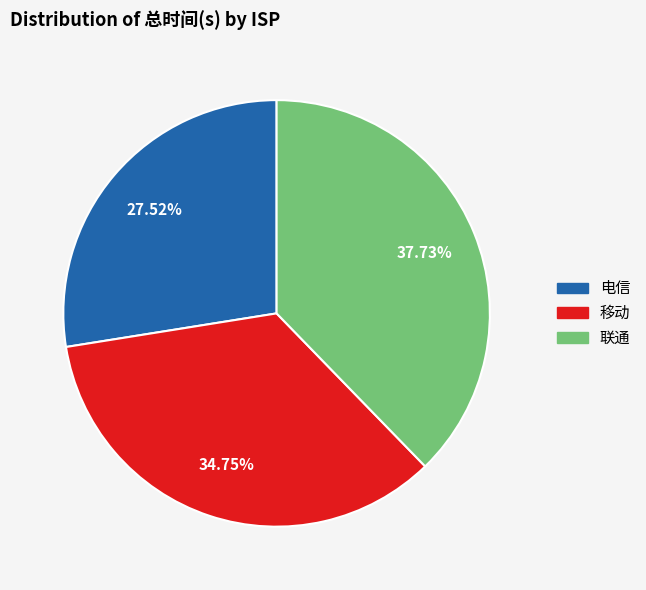

True or false: 联通 accounts for 54% of the total.

False